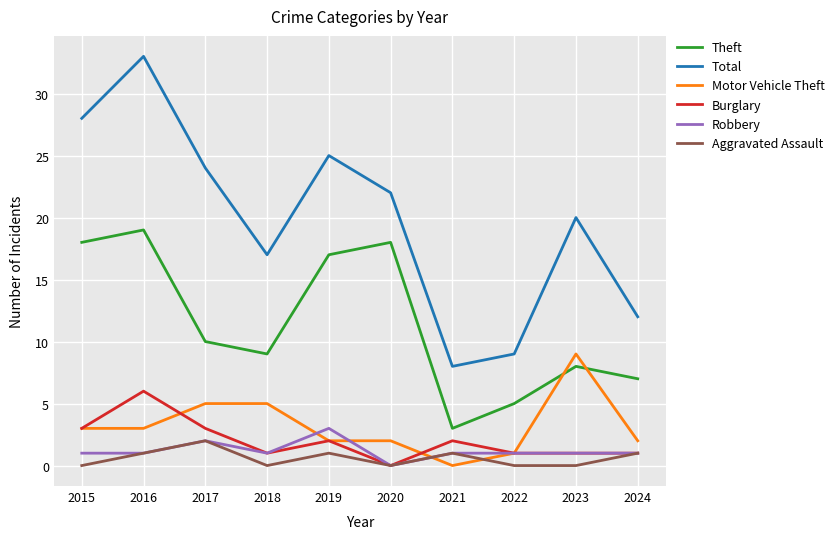

What is the difference between the maximum and minimum values in the Theft series?

16